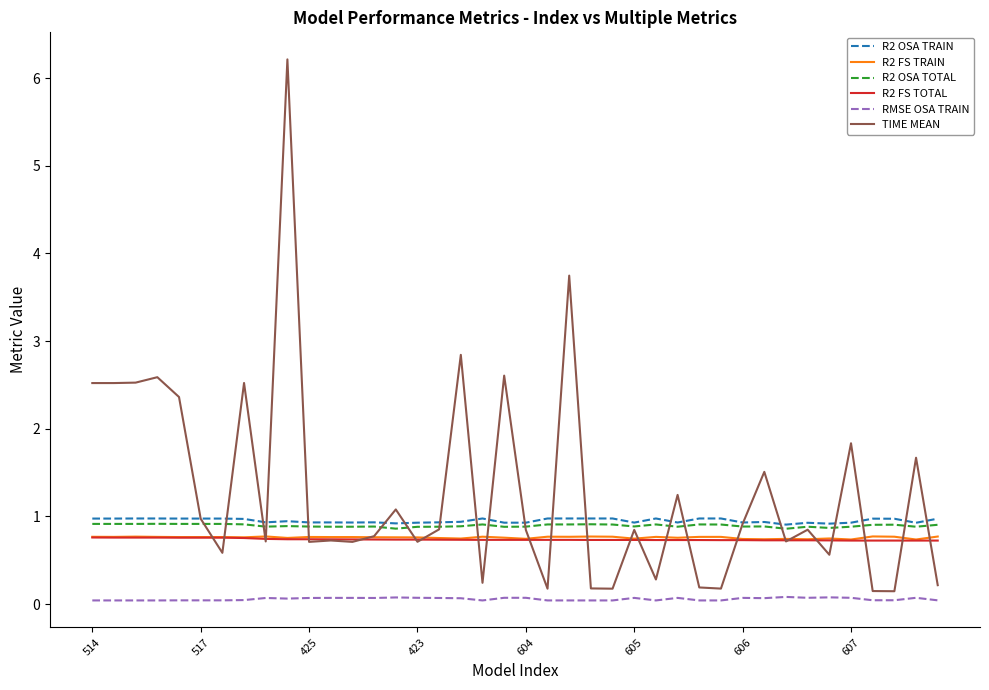

What is the highest value of the R2 FS TOTAL series?

0.8